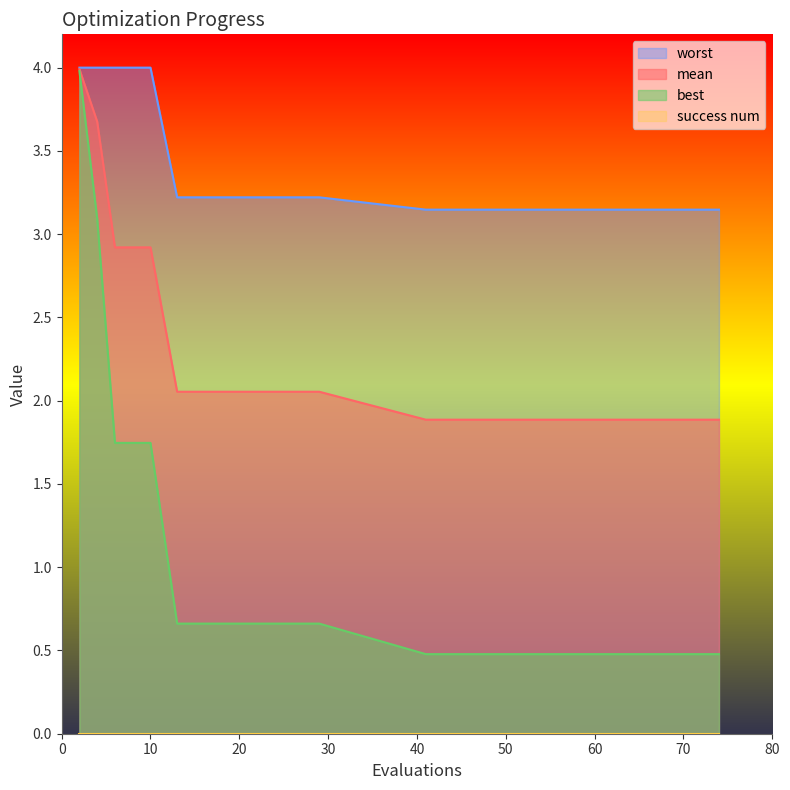

List the series in order of their overall mean, lowest first.

best, mean, worst